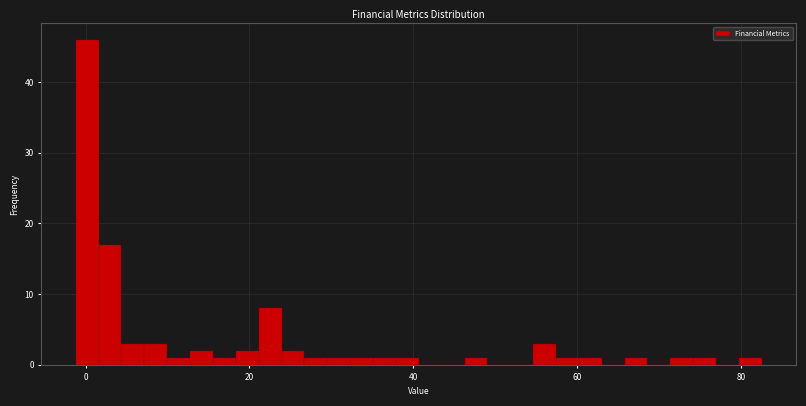

Around what value on the x-axis is the tallest bar? Give the approximate position of its centre, as read against the axis.

0